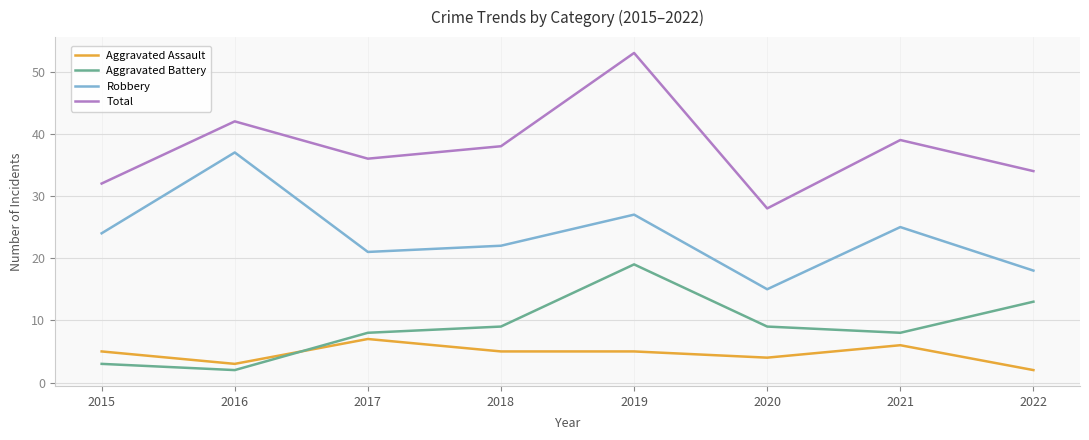

List the series in order of their peak value, lowest first.

Aggravated Assault, Aggravated Battery, Robbery, Total